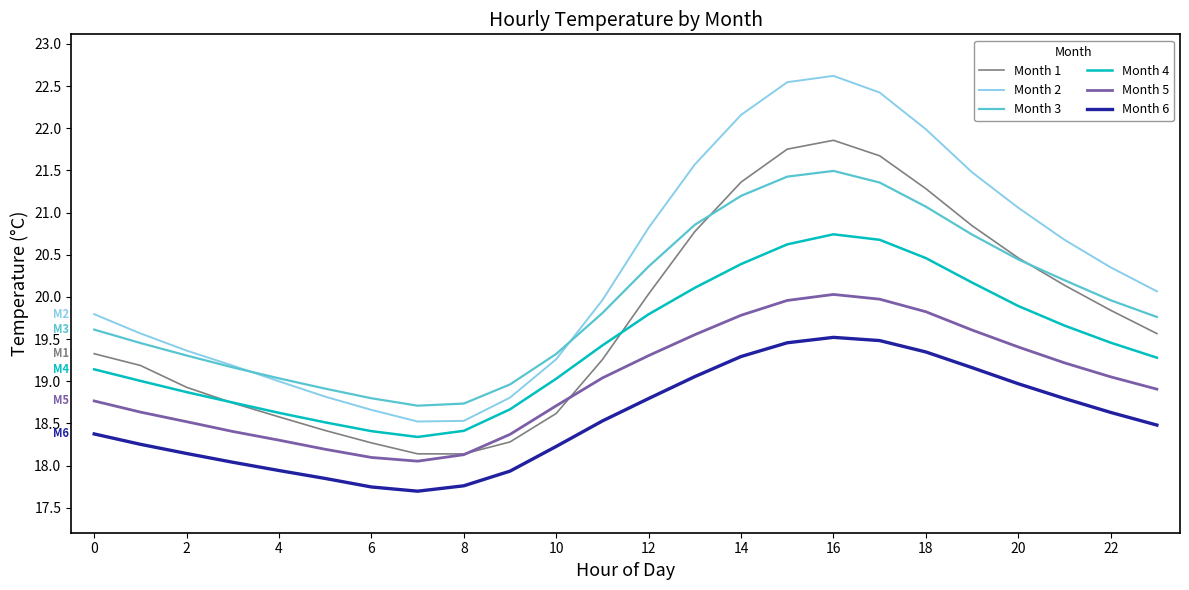

Which series has the largest total across all categories?

Month 2